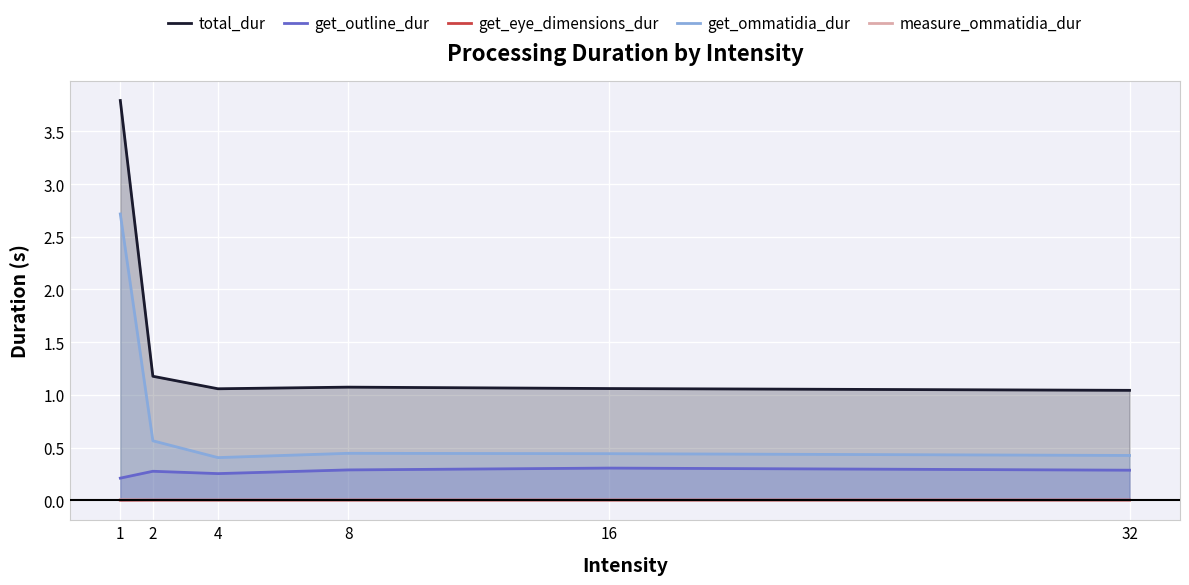

True or false: measure_ommatidia_dur and get_outline_dur intersect in this chart.

False